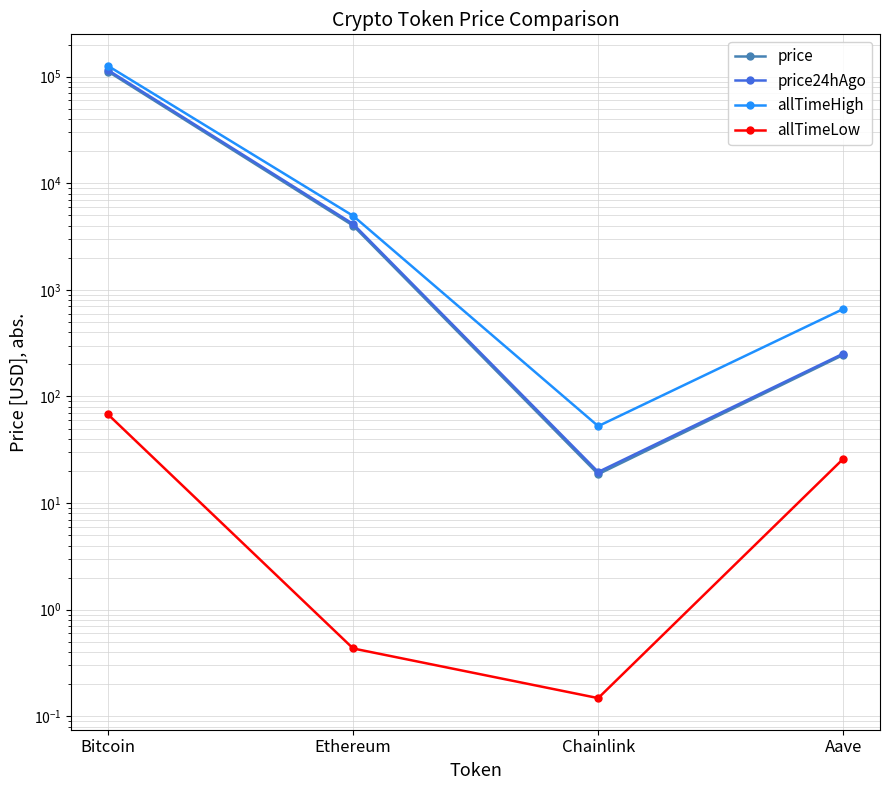

Which series has the largest total across all categories?

allTimeHigh